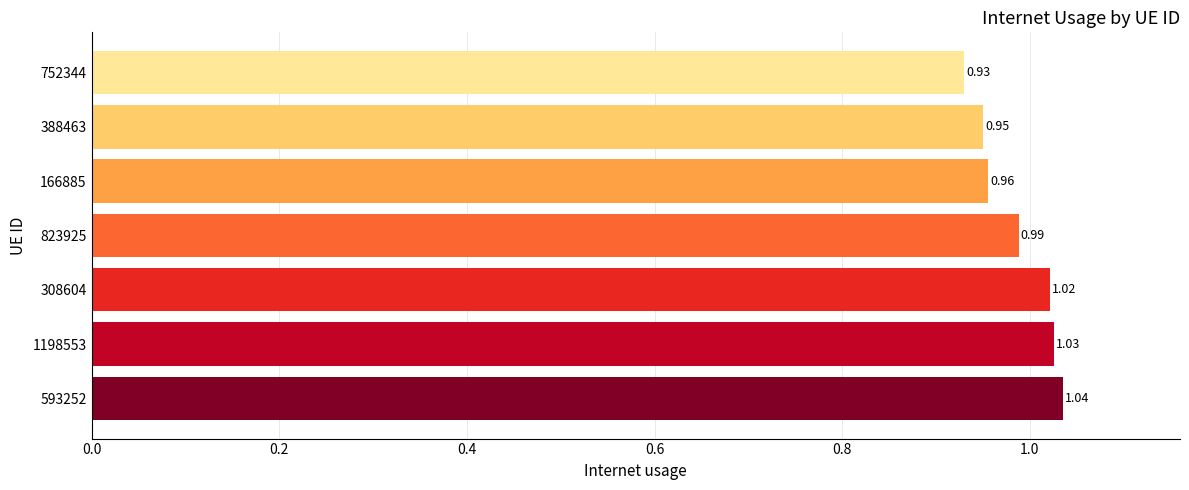

Where is the data nearest to the value 0?

752344